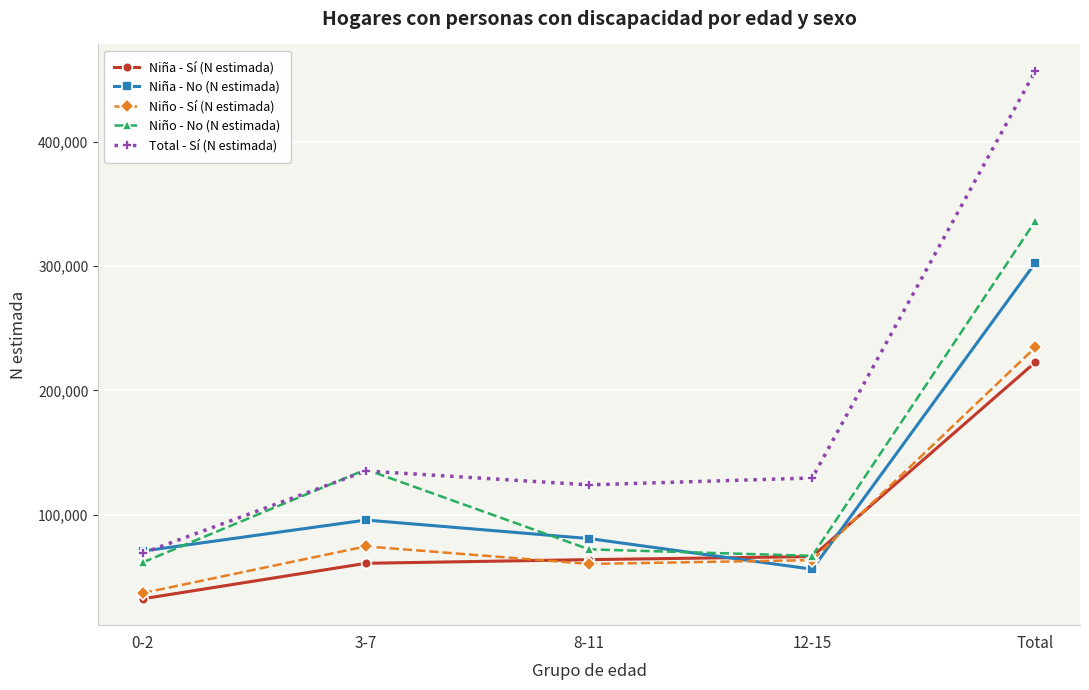

How many lines are shown in the chart?

5